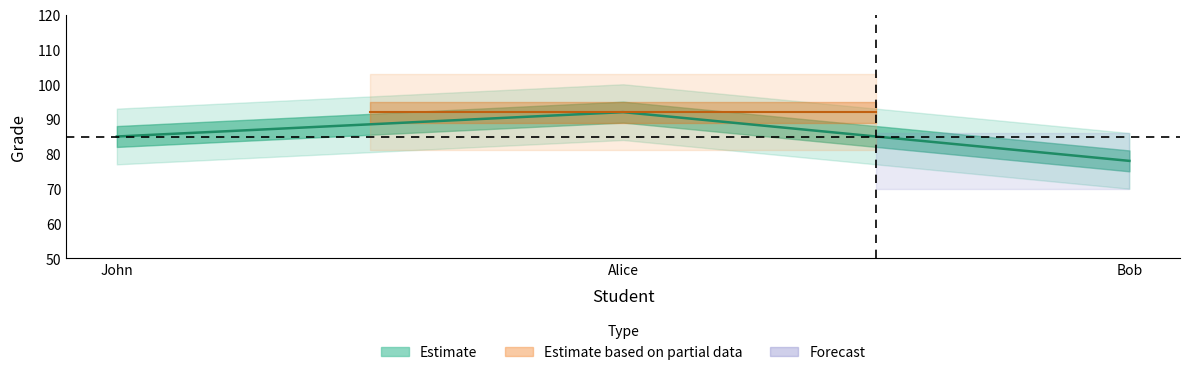

True or false: the data shows 60 at Alice.

False